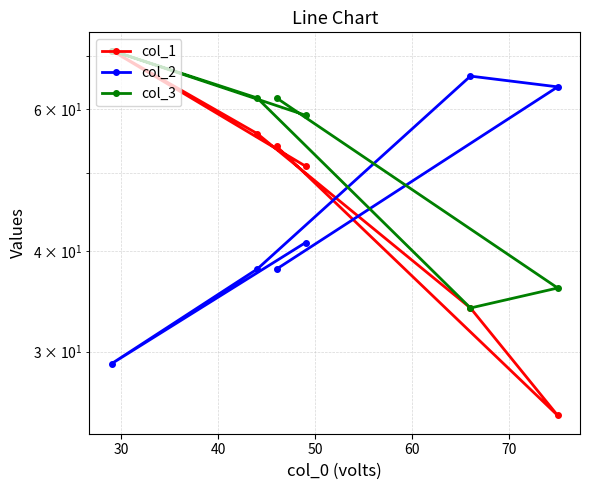

Is it true that col_3 equals 71 at 30?

True